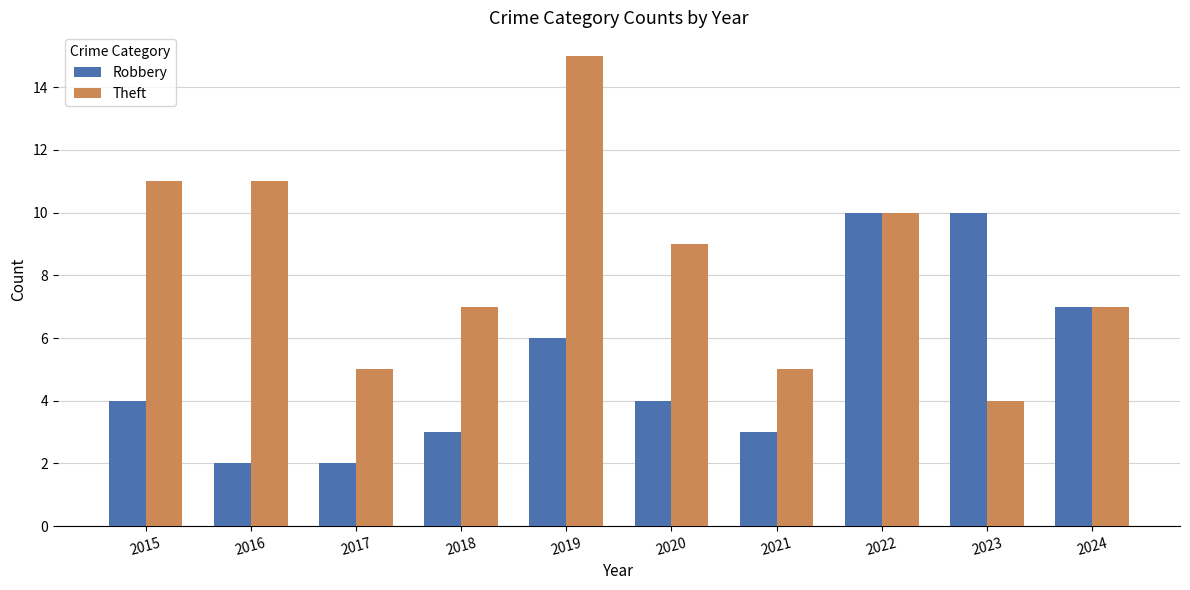

How many Robbery values are between 3 and 7?

6